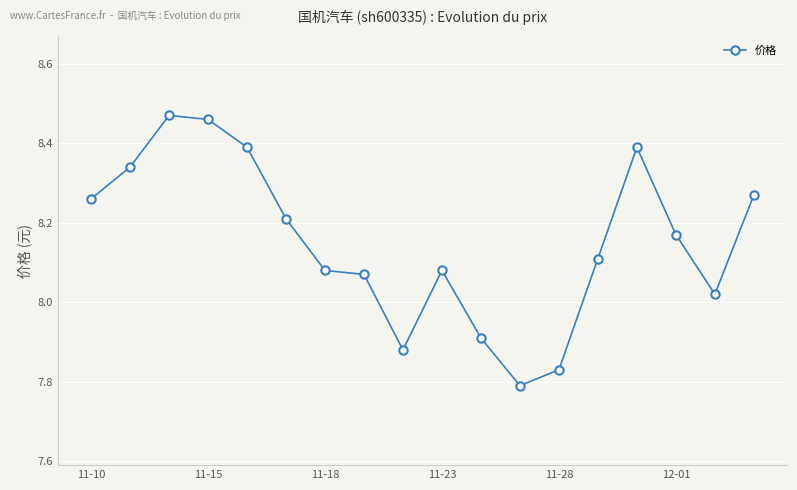

True or false: there are more than 1 points higher than both neighbors.

True